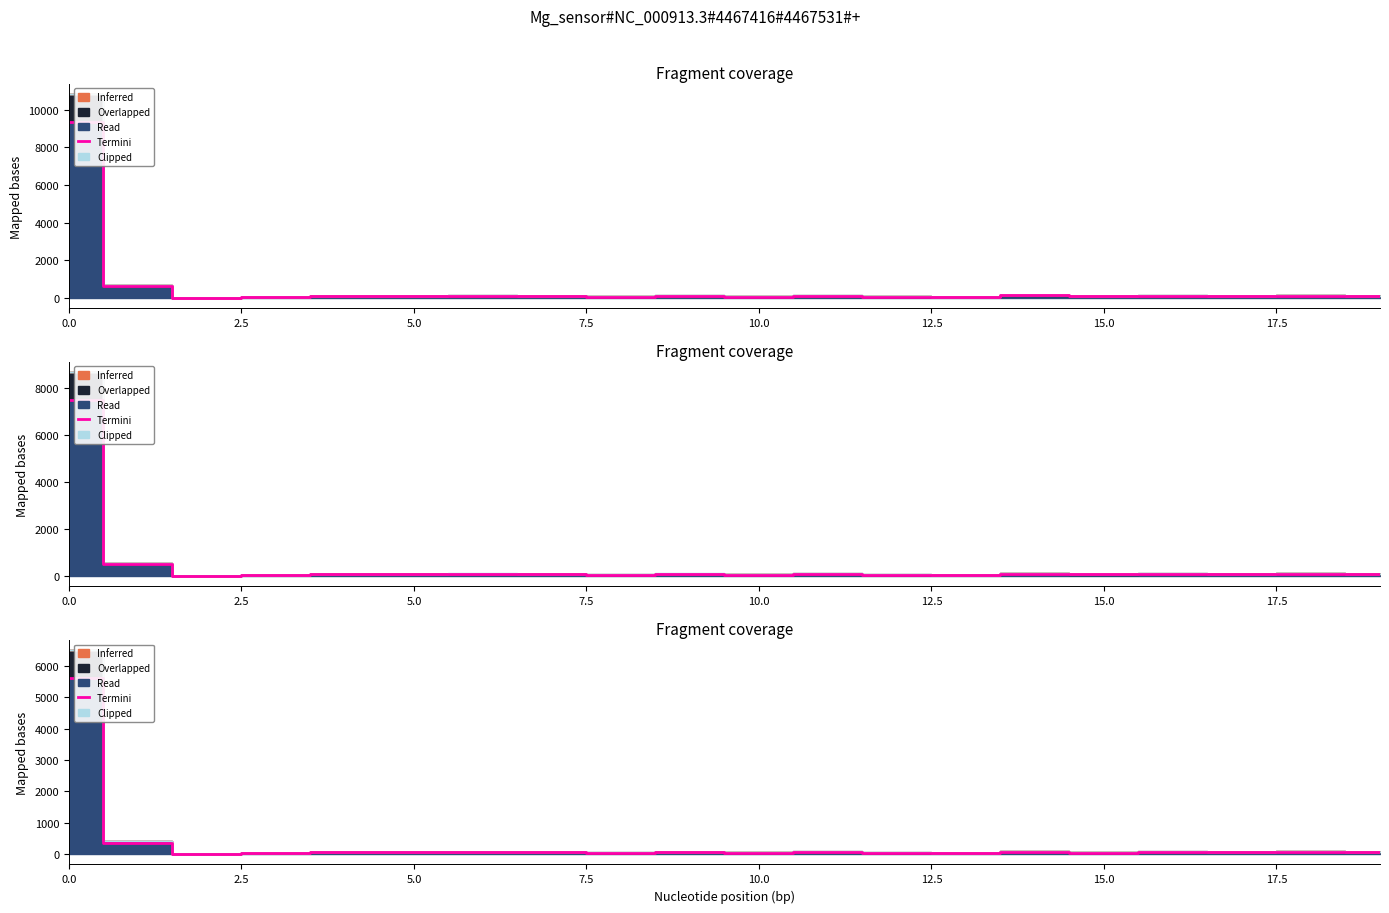

The chart shows a value of 66.0 at 19. True or false?

True